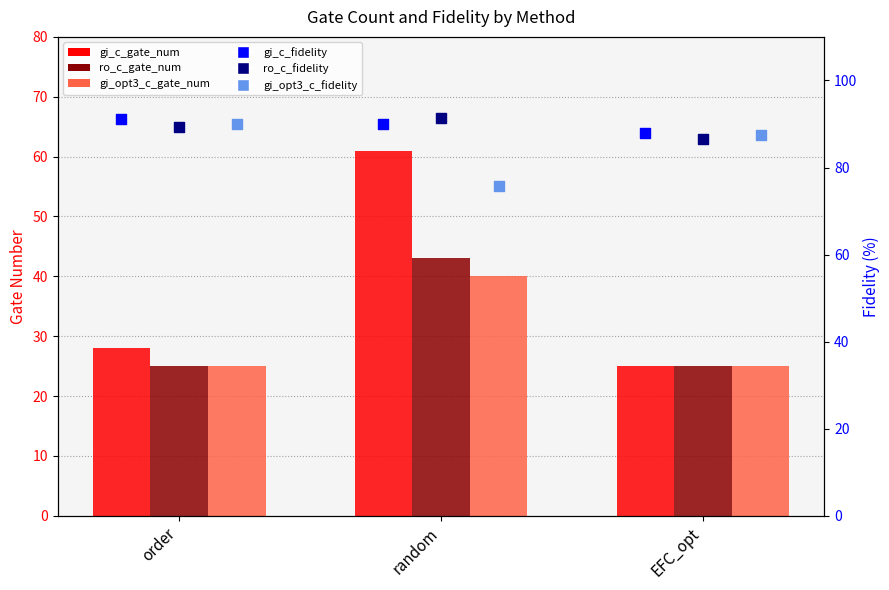

What is the total value across all series at random?

401.2